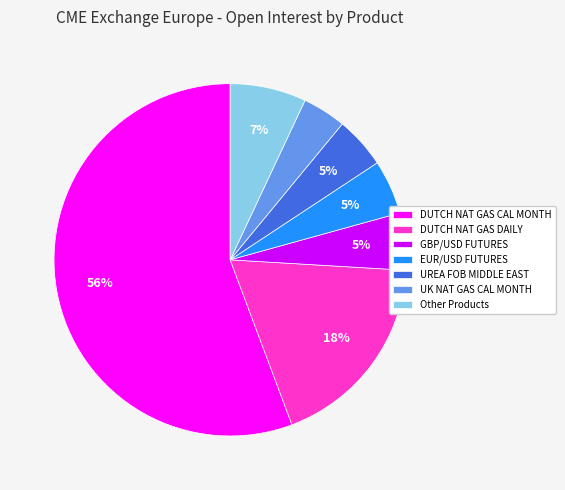

Count the number of slices in the pie.

7